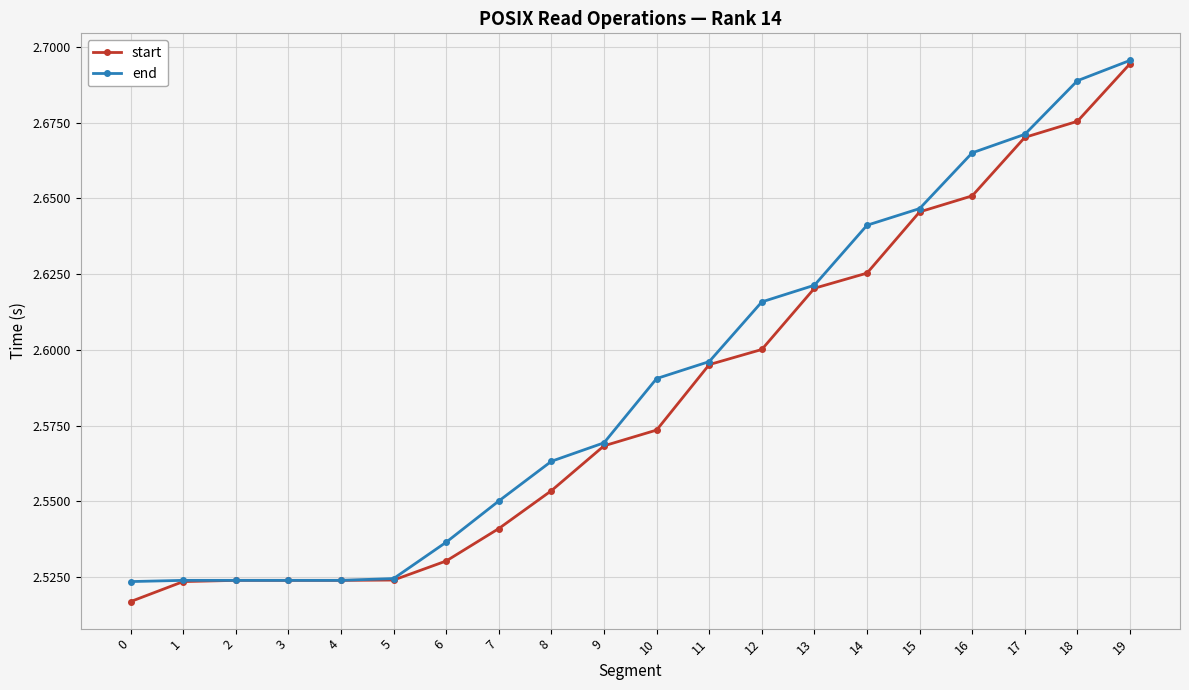

At which label does end reach its peak?

19